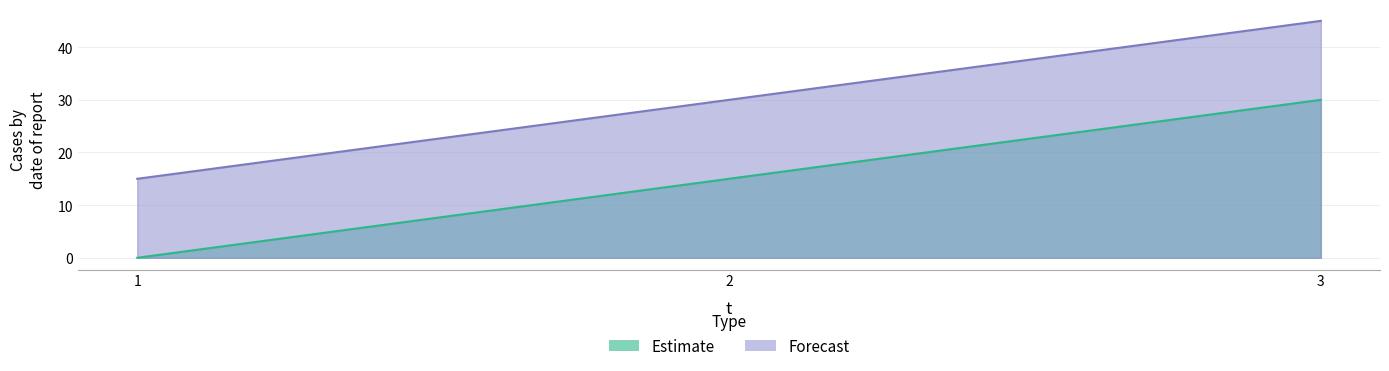

What is the sum of the Forecast values at 1 and 2?

45